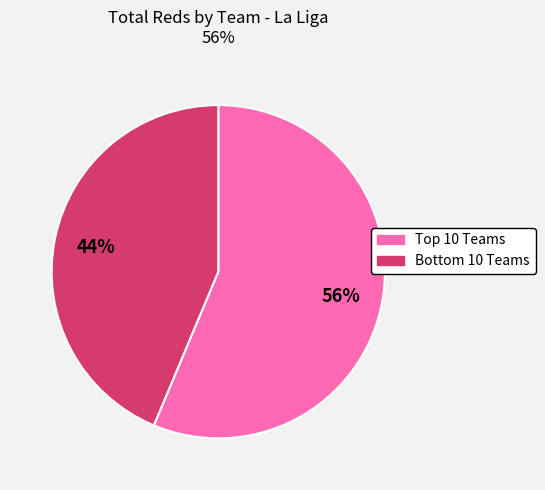

Count the number of slices in the pie.

2